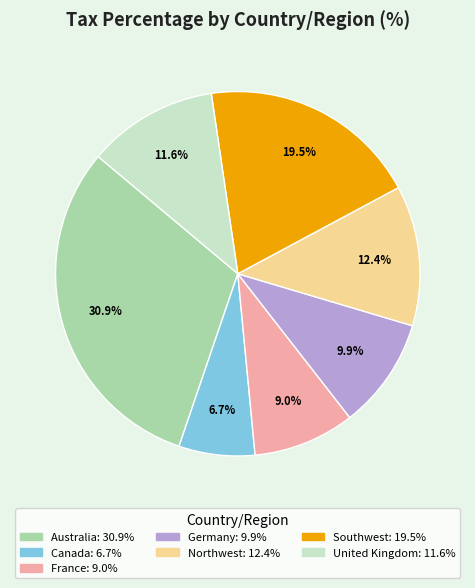

To the nearest percent, what is the difference between the France and Canada slice percentages?

2%